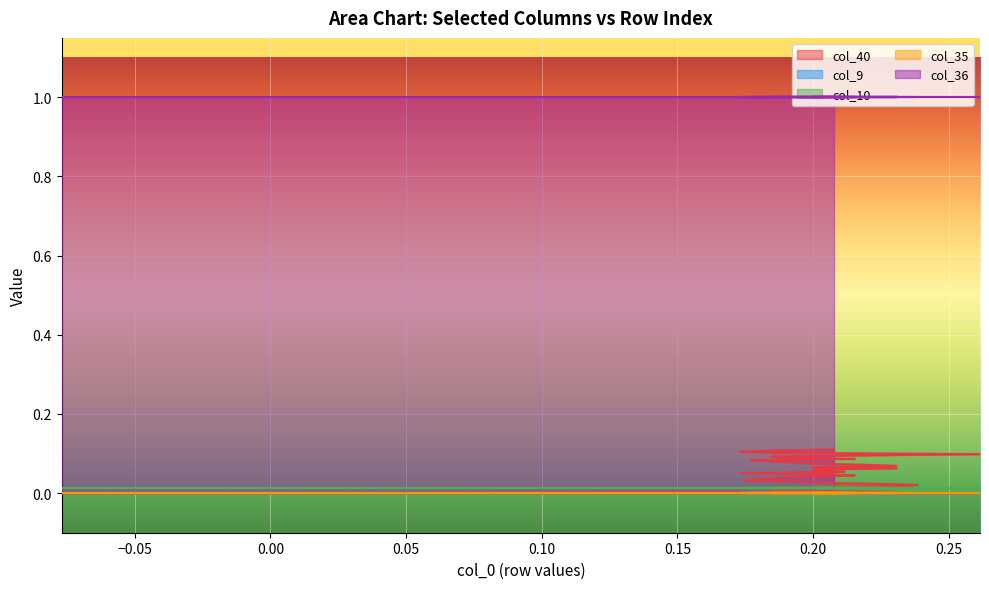

Reading right to left, what are all the values shown in this chart?

col_40: 37=0.1	36=0.1	35=0.1	34=0.1	33=0.1	32=0.1	31=0.1	30=0.1	29=0.1	28=0.1	27=0.1	26=0.1	25=0.1	24=0.1	23=0.1	22=0.1	21=0.1	20=0.1	19=0.1	18=0.1	17=0.1	16=0.0	15=0.0	14=0.0	13=0.0	12=0.0	11=0.0	10=0.0	9=0.0	8=0.0	7=0.0	6=0.0	5=0.0	4=0.0	3=0.0	2=0.0	1=0.0	0=0.0
col_9: 37=0.0	36=0.0	35=0.0	34=0.0	33=0.0	32=0.0	31=0.0	30=0.0	29=0.0	28=0.0	27=0.0	26=0.0	25=0.0	24=0.0	23=0.0	22=0.0	21=0.0	20=0.0	19=0.0	18=0.0	17=0.0	16=0.0	15=0.0	14=0.0	13=0.0	12=0.0	11=0.0	10=0.0	9=0.0	8=0.0	7=0.0	6=0.0	5=0.0	4=0.0	3=0.0	2=0.0	1=0.0	0=0.0
col_10: 37=0.0	36=0.0	35=0.0	34=0.0	33=0.0	32=0.0	31=0.0	30=0.0	29=0.0	28=0.0	27=0.0	26=0.0	25=0.0	24=0.0	23=0.0	22=0.0	21=0.0	20=0.0	19=0.0	18=0.0	17=0.0	16=0.0	15=0.0	14=0.0	13=0.0	12=0.0	11=0.0	10=0.0	9=0.0	8=0.0	7=0.0	6=0.0	5=0.0	4=0.0	3=0.0	2=0.0	1=0.0	0=0.0
col_35: 37=0.0	36=0.0	35=0.0	34=0.0	33=0.0	32=0.0	31=0.0	30=0.0	29=0.0	28=0.0	27=0.0	26=0.0	25=0.0	24=0.0	23=0.0	22=0.0	21=0.0	20=0.0	19=0.0	18=0.0	17=0.0	16=0.0	15=0.0	14=0.0	13=0.0	12=0.0	11=0.0	10=0.0	9=0.0	8=0.0	7=0.0	6=0.0	5=0.0	4=0.0	3=0.0	2=0.0	1=0.0	0=0.0
col_36: 37=1.0	36=1.0	35=1.0	34=1.0	33=1.0	32=1.0	31=1.0	30=1.0	29=1.0	28=1.0	27=1.0	26=1.0	25=1.0	24=1.0	23=1.0	22=1.0	21=1.0	20=1.0	19=1.0	18=1.0	17=1.0	16=1.0	15=1.0	14=1.0	13=1.0	12=1.0	11=1.0	10=1.0	9=1.0	8=1.0	7=1.0	6=1.0	5=1.0	4=1.0	3=1.0	2=1.0	1=1.0	0=1.0